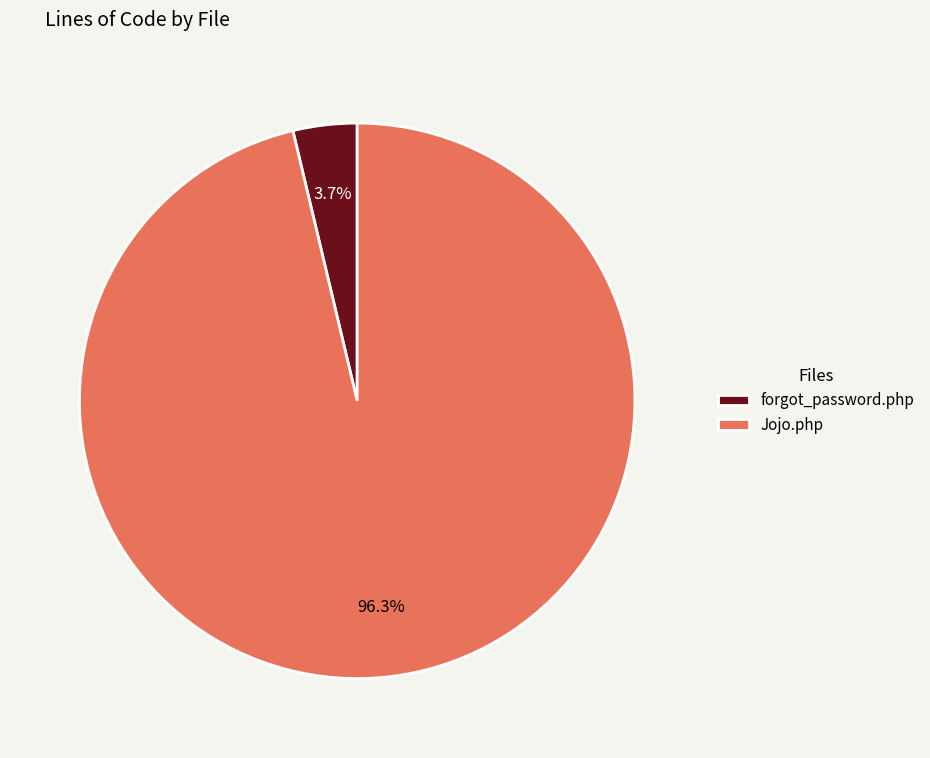

Rank the categories by value from lowest to highest.

forgot_password.php, Jojo.php